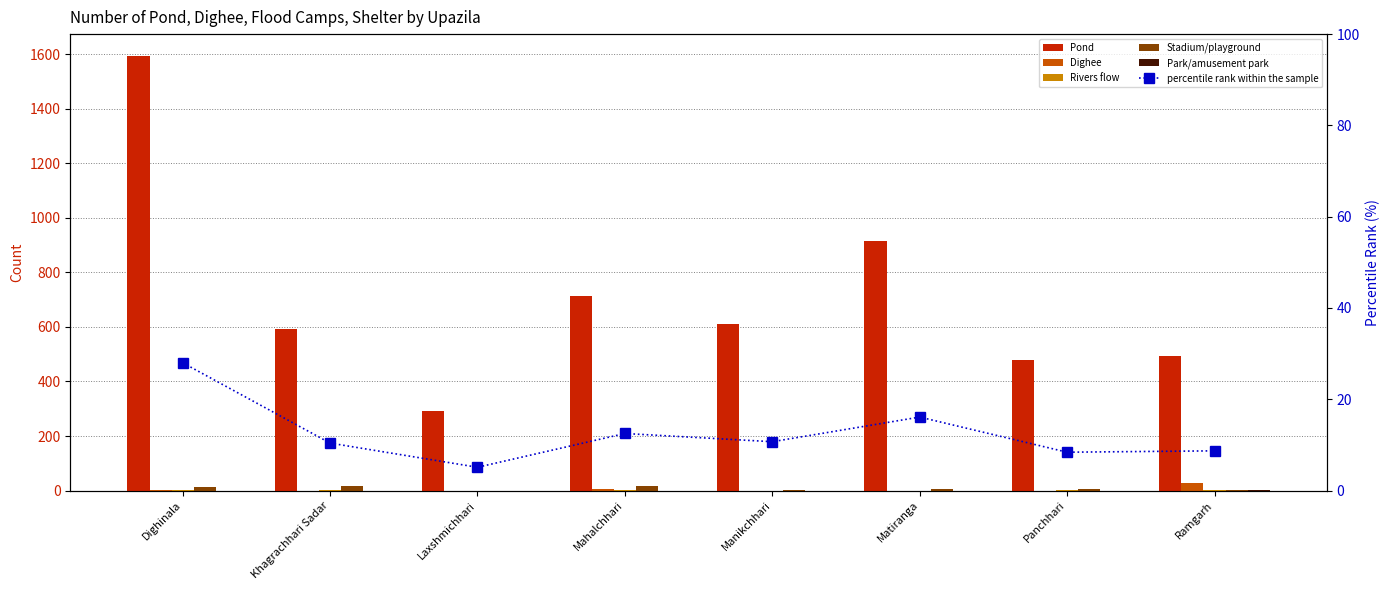

Reading right to left, what are all the values shown in this chart?

Pond: 495.0	480.0	914.0	611.0	713.0	290.0	592.0	1594.0
Dighee: 29.0	0.0	0.0	0.0	4.0	0.0	0.0	1.0
Rivers flow: 1.0	1.0	0.0	0.0	1.0	0.0	1.0	1.0
Stadium/playground: 2.0	5.0	7.0	2.0	16.0	0.0	17.0	12.0
Park/amusement park: 1.0	0.0	0.0	0.0	0.0	0.0	0.0	0.0
percentile rank within the sample: 8.7	8.4	16.1	10.7	12.5	5.1	10.4	28.0